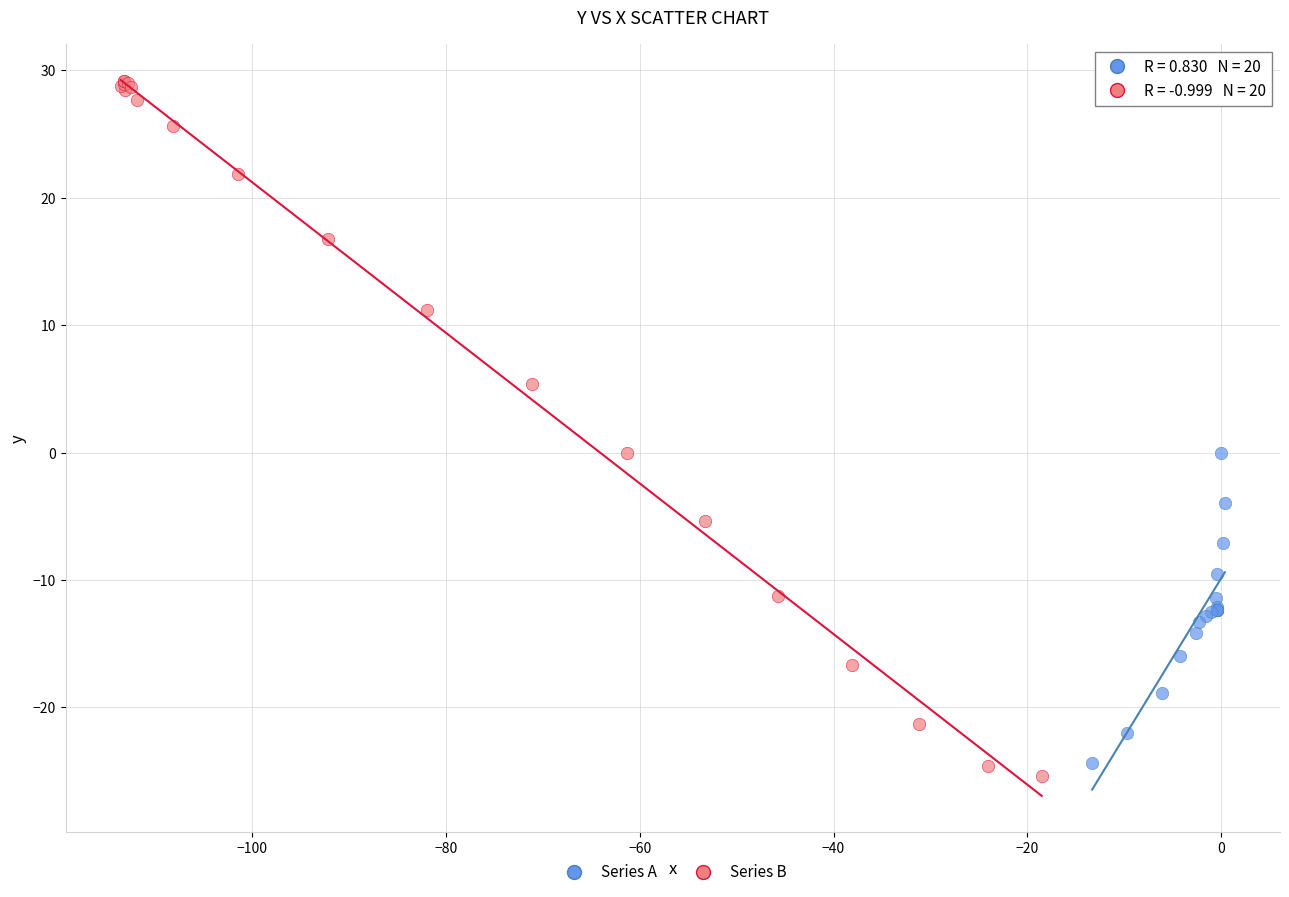

Which series has the widest spread of Y values?

Series B